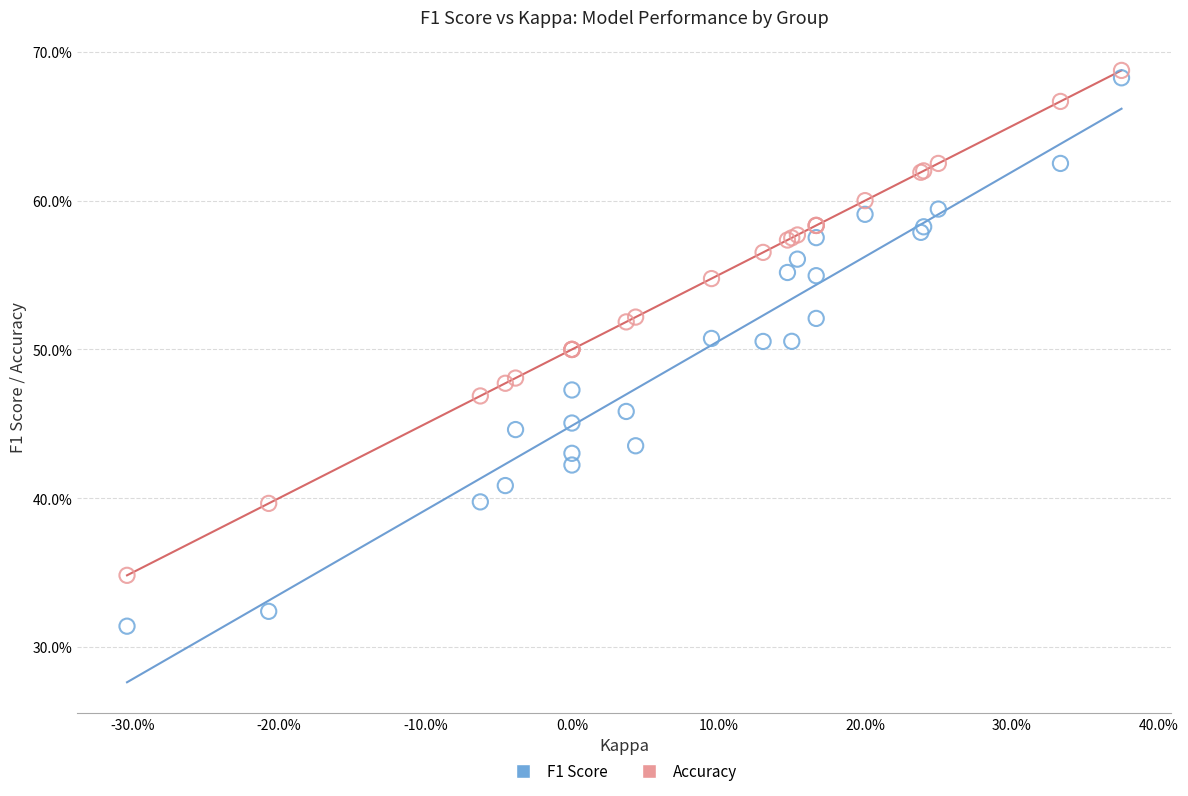

What are all the series names shown in the legend?

F1 Score, Accuracy